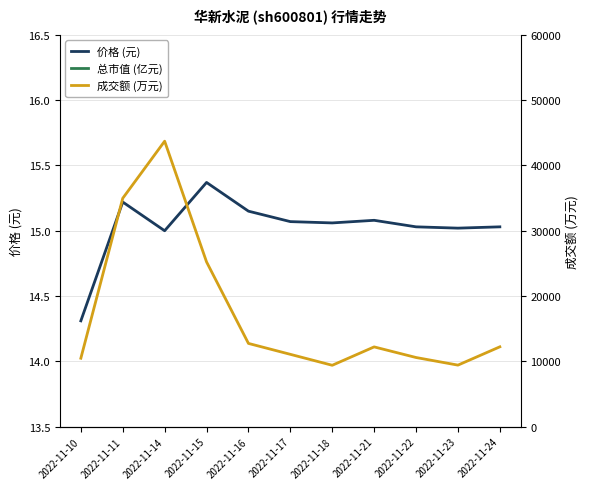

Rank the categories by 成交额 (万元) value from highest to lowest.

2022-11-14, 2022-11-11, 2022-11-15, 2022-11-16, 2022-11-24, 2022-11-21, 2022-11-17, 2022-11-22, 2022-11-10, 2022-11-23, 2022-11-18